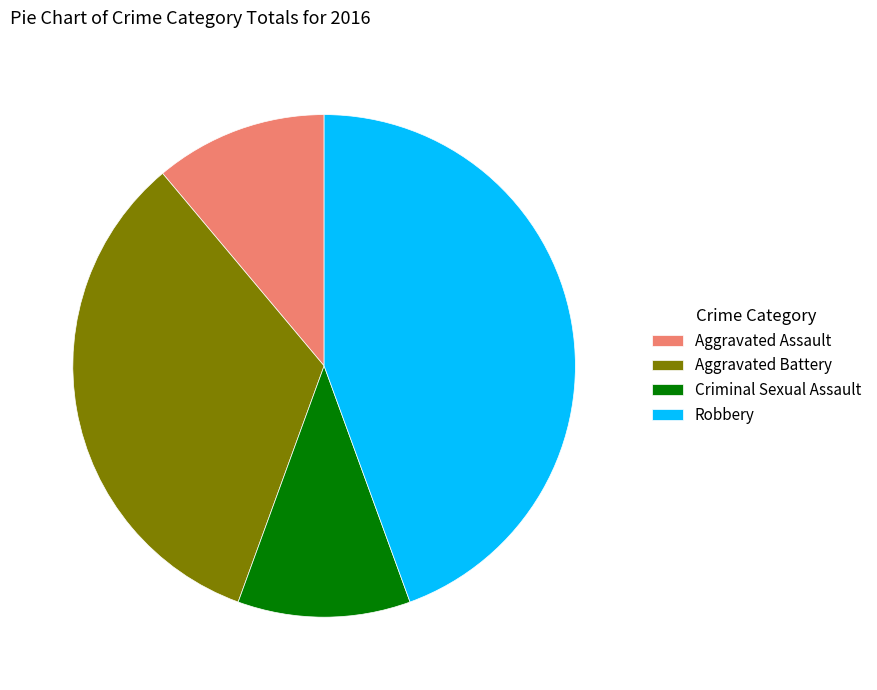

Combined, do Criminal Sexual Assault and Aggravated Assault account for over 50%?

No